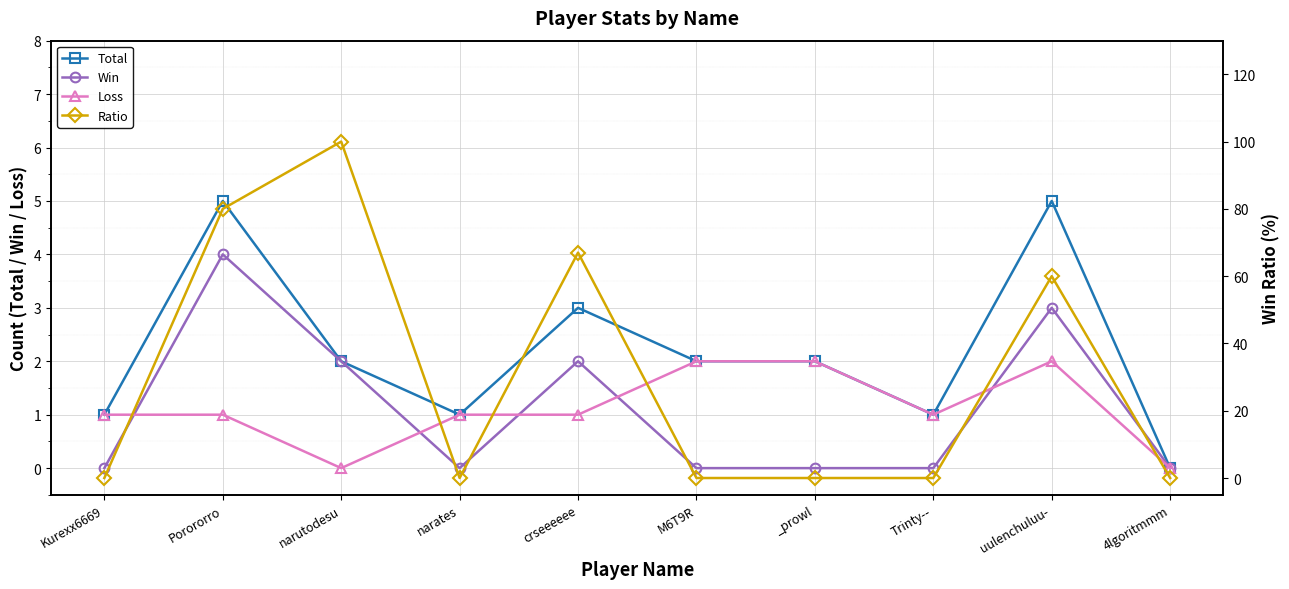

What is the difference between the maximum and minimum values in the Win series?

4